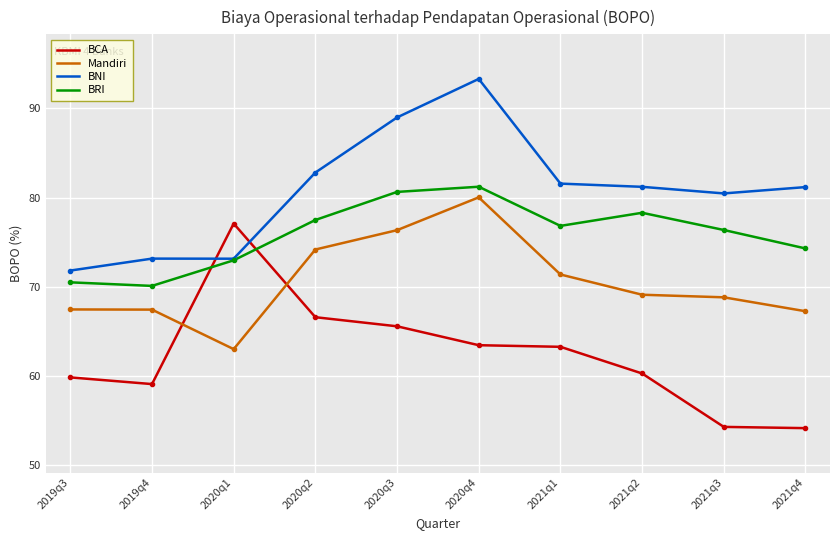

What is the difference between the maximum and second lowest values in the BCA series?

22.8